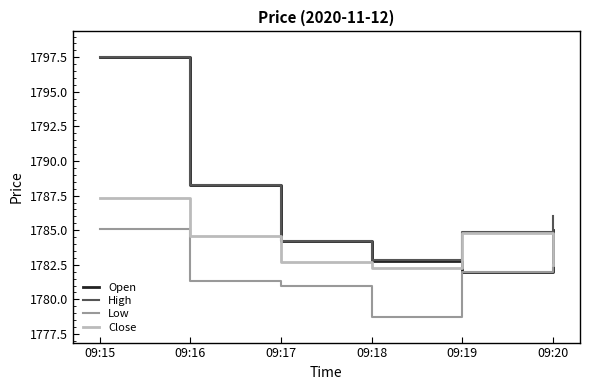

Which series has the largest total across all categories?

High